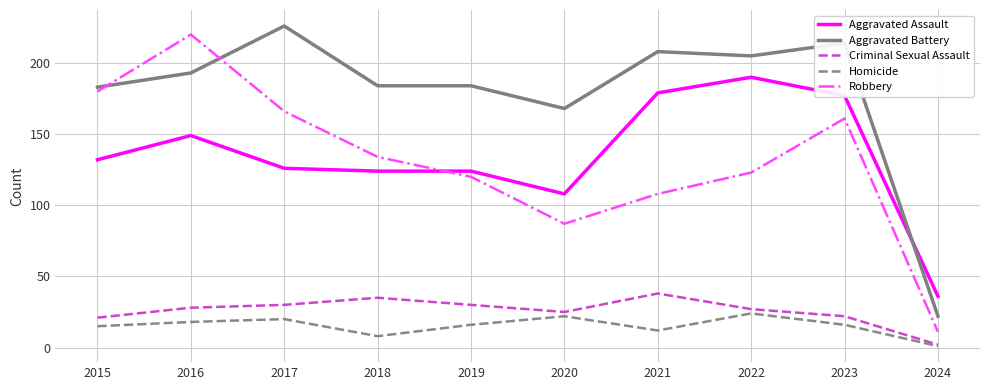

Which series has the widest spread of values?

Robbery